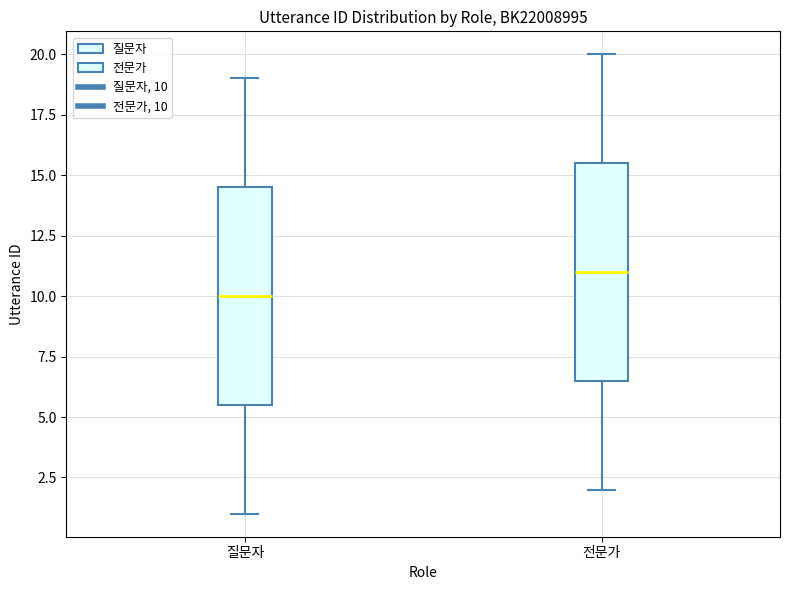

Where does the median line of the box for 질문자 sit on the y-axis? The values are not printed on the chart, so give them approximately, as read against the axis.

10.0